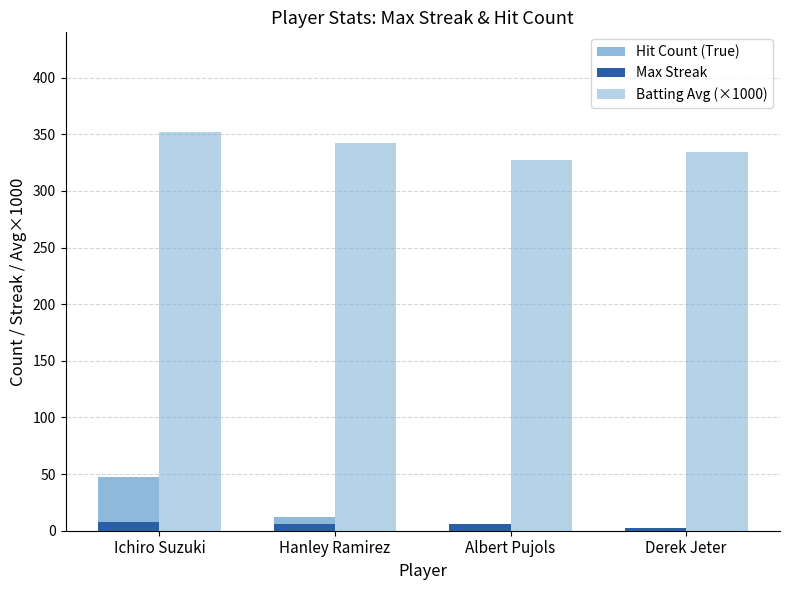

Rank the categories by Batting Avg (×1000) value from lowest to highest.

Albert Pujols, Derek Jeter, Hanley Ramirez, Ichiro Suzuki